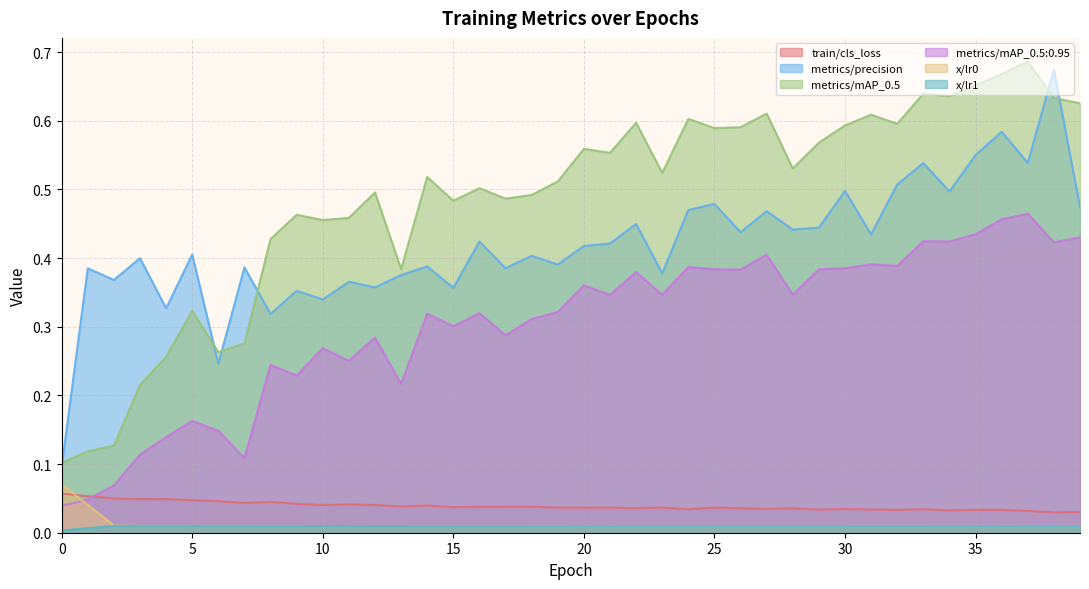

What are all the series names shown in the legend?

train/cls_loss, metrics/precision, metrics/mAP_0.5, metrics/mAP_0.5:0.95, x/lr0, x/lr1